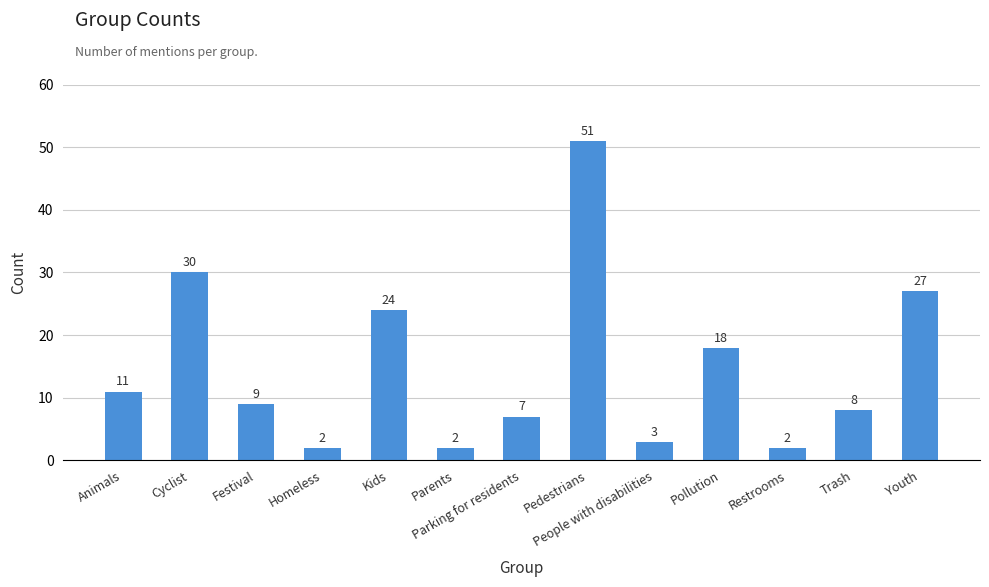

Reading right to left, transcribe all the data shown in this chart.

27	8	2	18	3	51	7	2	24	2	9	30	11